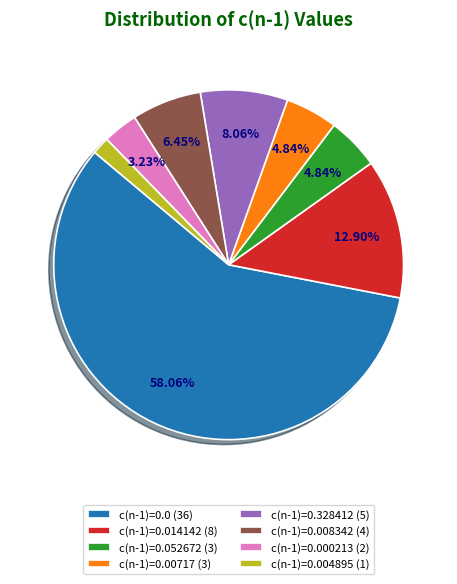

Do c(n-1)=0.014142 (8) and c(n-1)=0.328412 (5) together represent more than half of the pie?

No